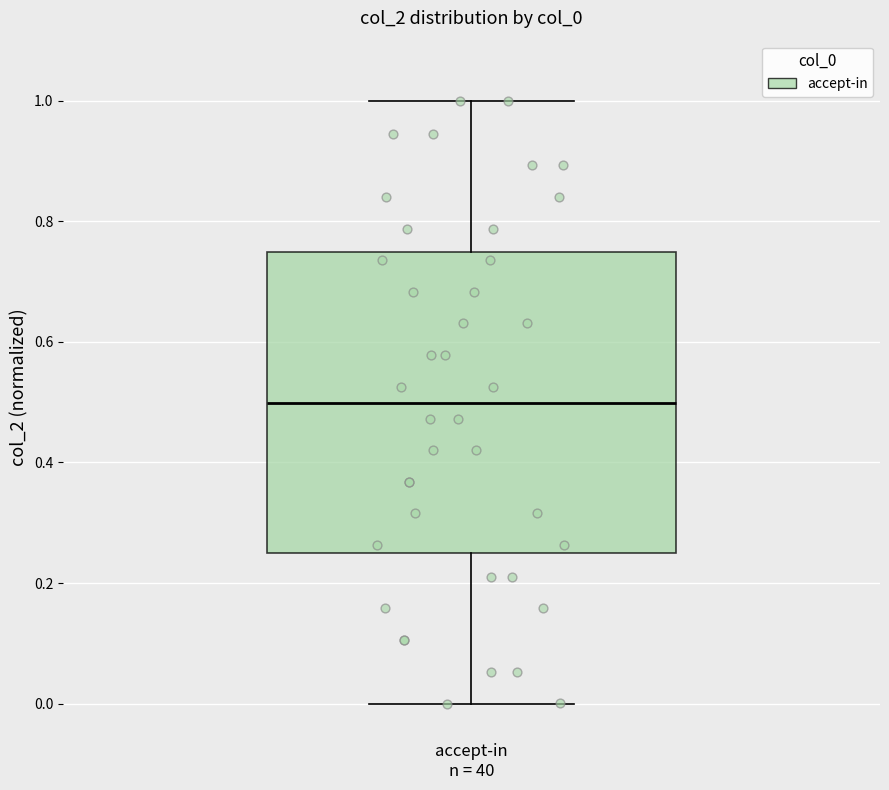

Where is the lower edge of the box for accept-in n = 40 on the y-axis? The values are not printed on the chart, so give them approximately, as read against the axis.

0.24